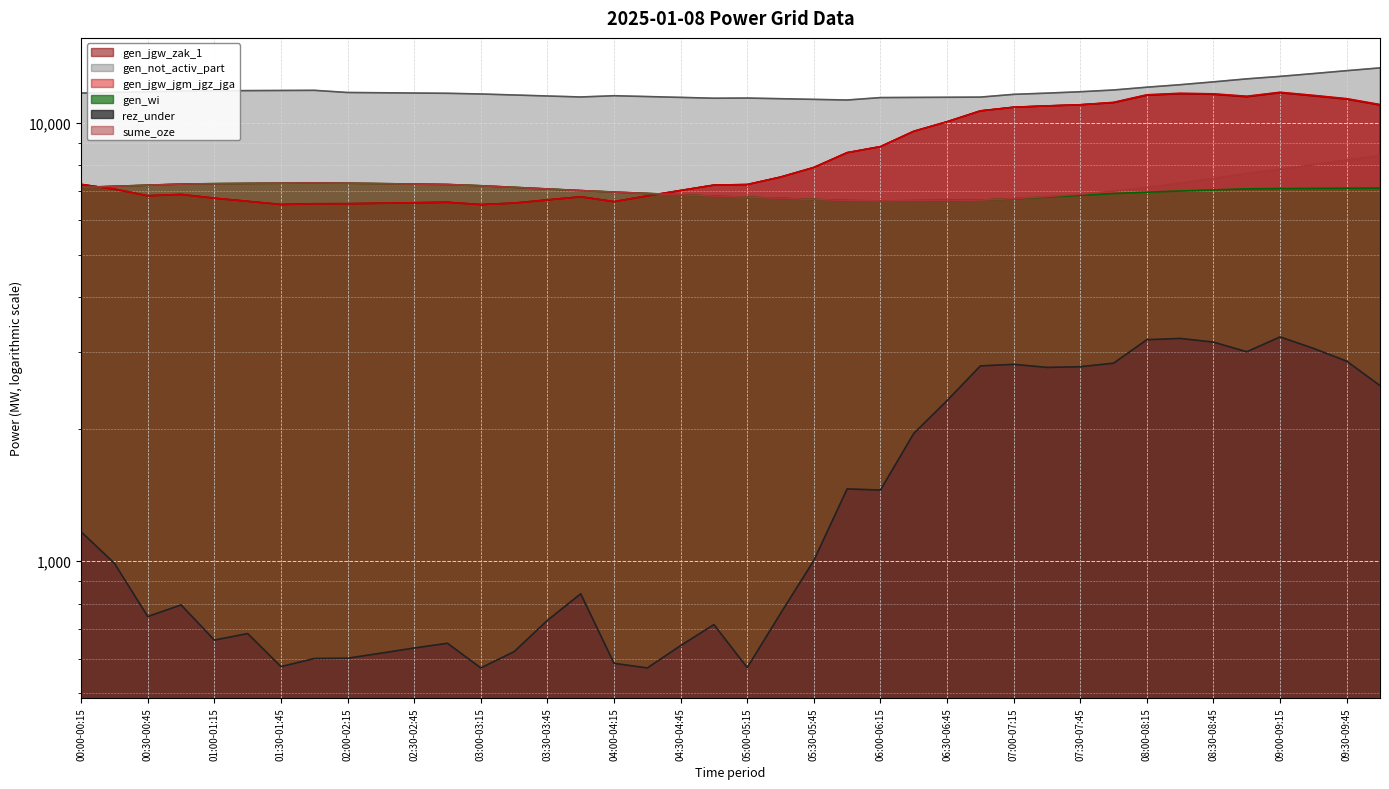

What is the difference between the gen_wi values at 02:15-02:30 and 03:00-03:15?

80